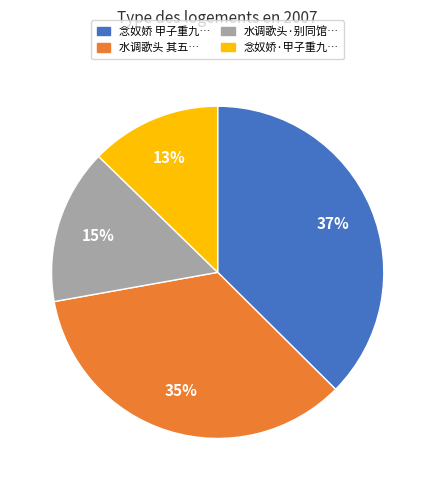

Approximately how many times larger is the value at 水调歌头 其五… compared to 念奴娇·甲子重九…?

2.7